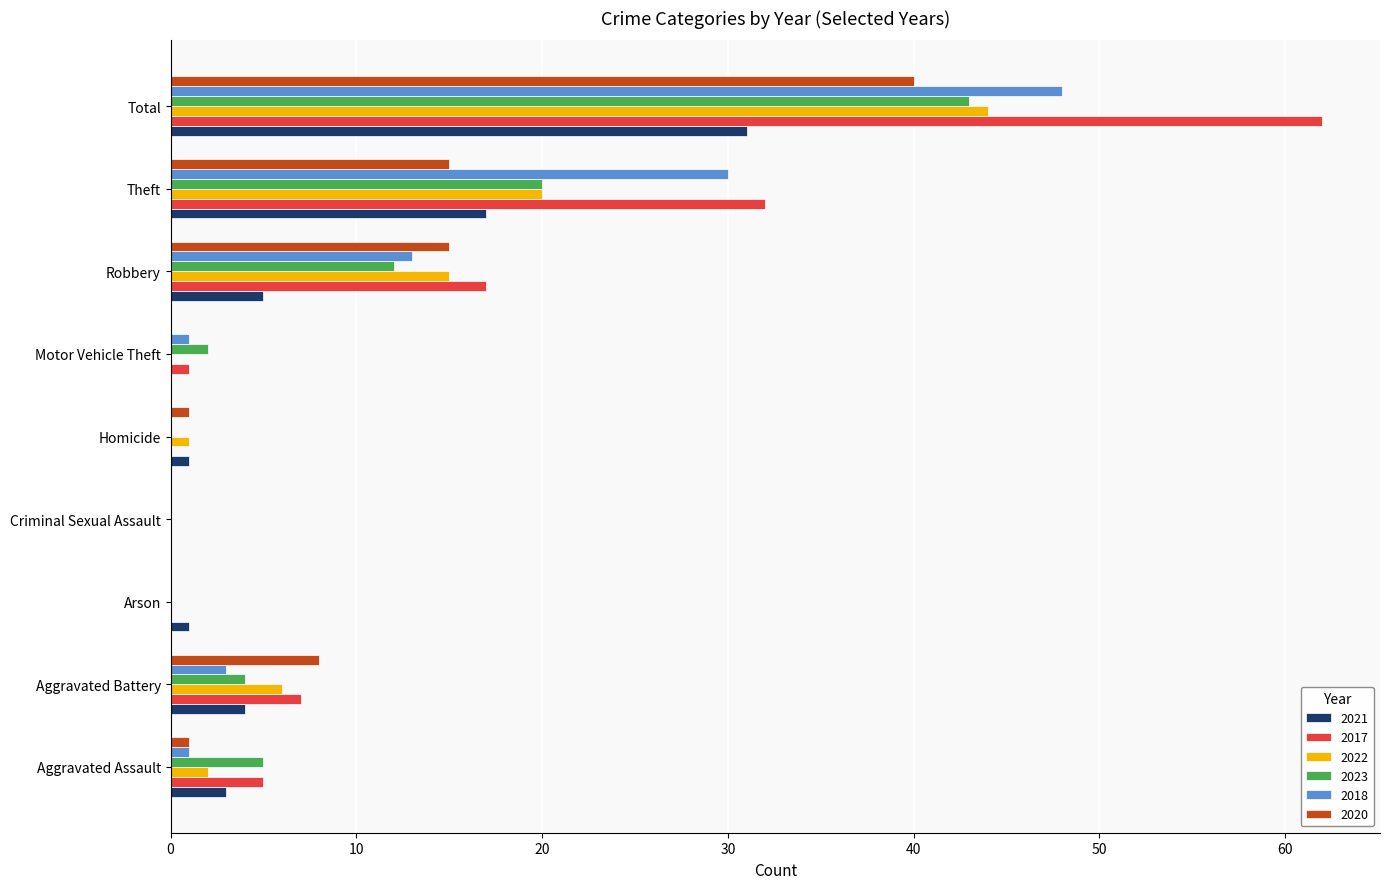

What is the highest value of the 2018 series?

48